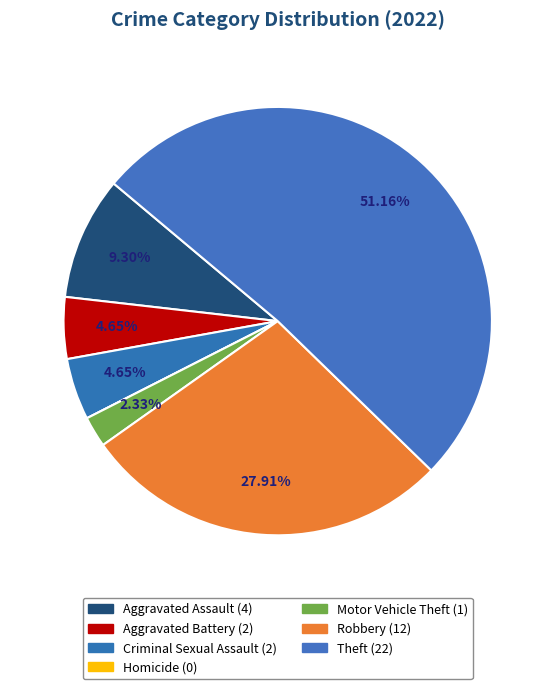

Between Robbery and Motor Vehicle Theft, which is larger?

Robbery